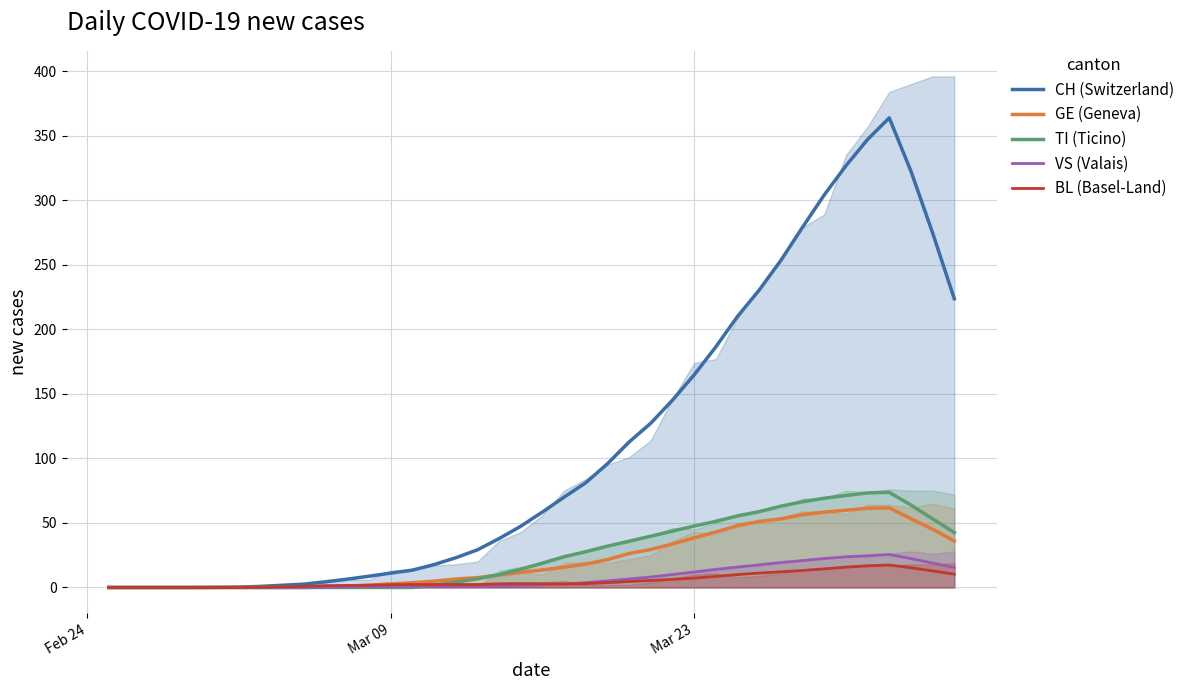

True or false: TI (Ticino) and VS (Valais) intersect in this chart.

True